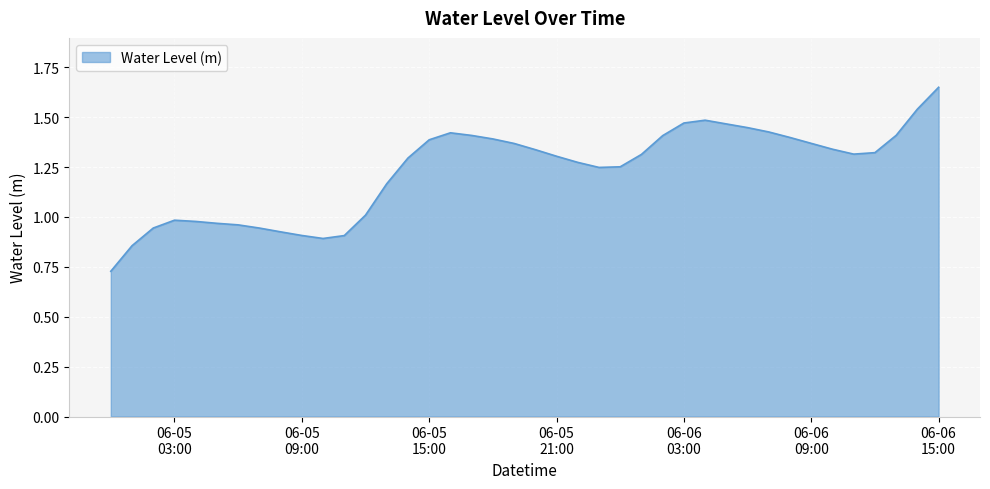

Which label corresponds to the smallest value in the chart?

2023-06-05 00:00:00